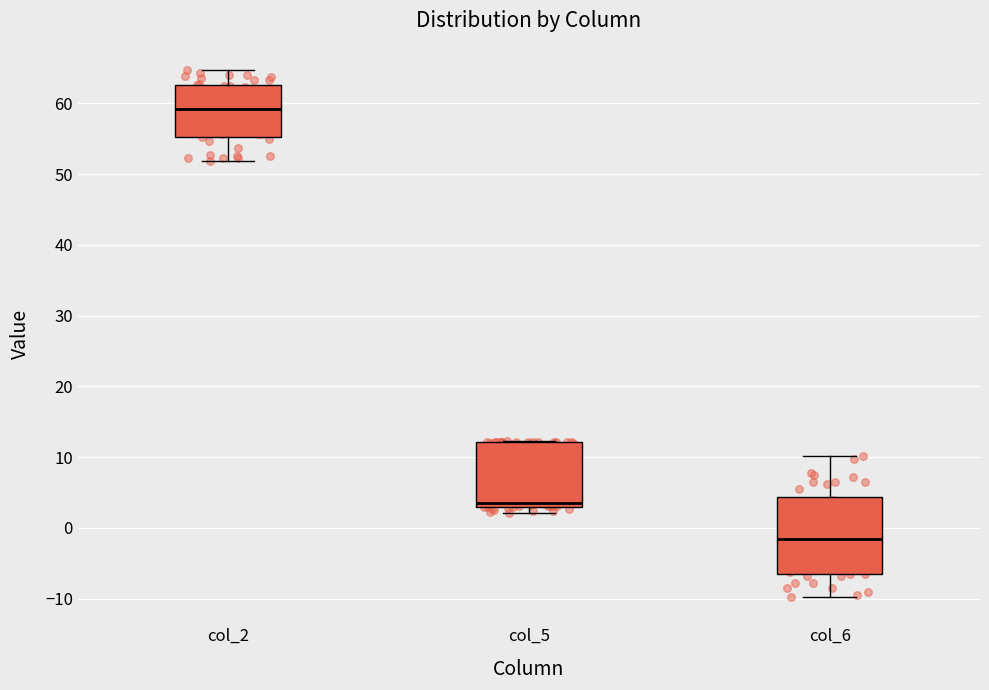

Reading left to right, transcribe this box plot: for each box, give where its median line is, the range the box spans, and where its two whiskers end, as read against the y-axis. The values are not printed on the chart, so give them approximately, as read against the axis.

col_2: median 59, box 55 to 63, whiskers 52 to 65
col_5: median 4, box 3 to 12, whiskers 2 to 12
col_6: median -2, box -7 to 4, whiskers -10 to 10